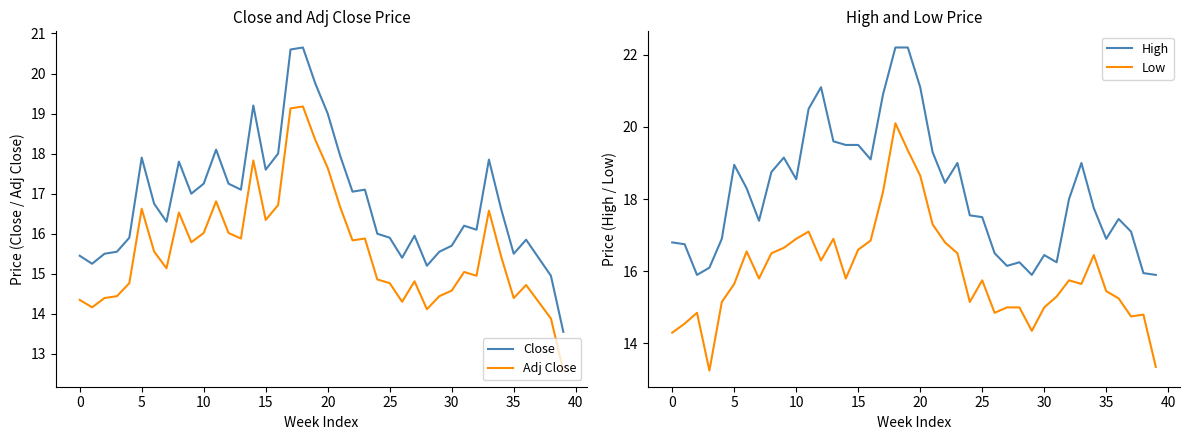

What is the label of the 18th point from the left?

17